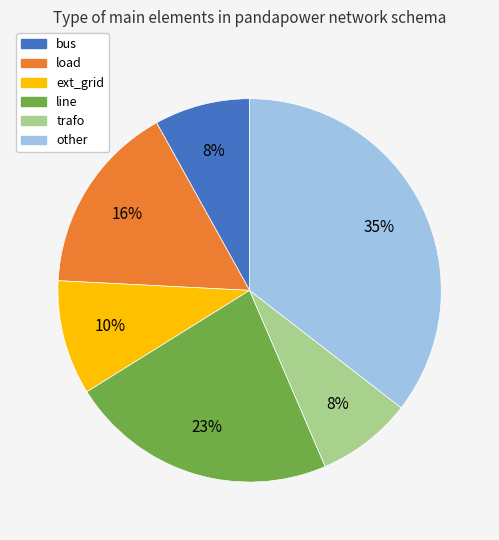

True or false: bus accounts for 8% of the total.

True